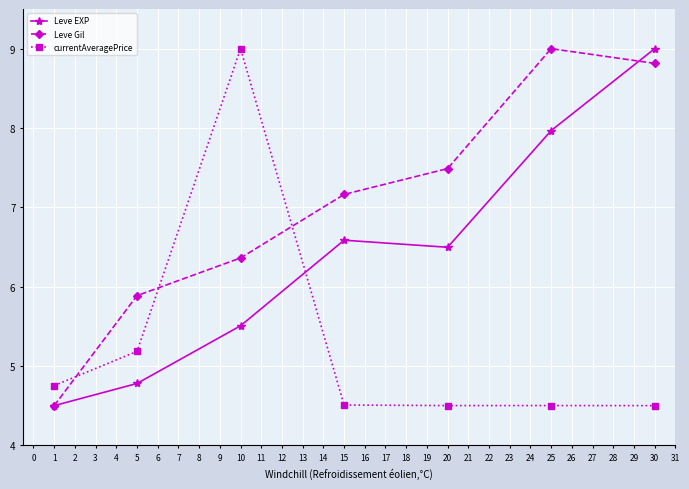

Which series changed the most between 5 and 20?

Leve EXP